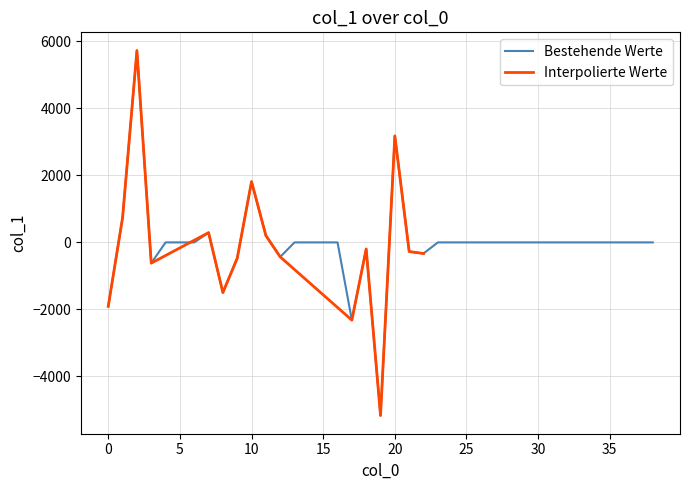

How many points are higher than both their immediate neighbors (excluding endpoints)?

5